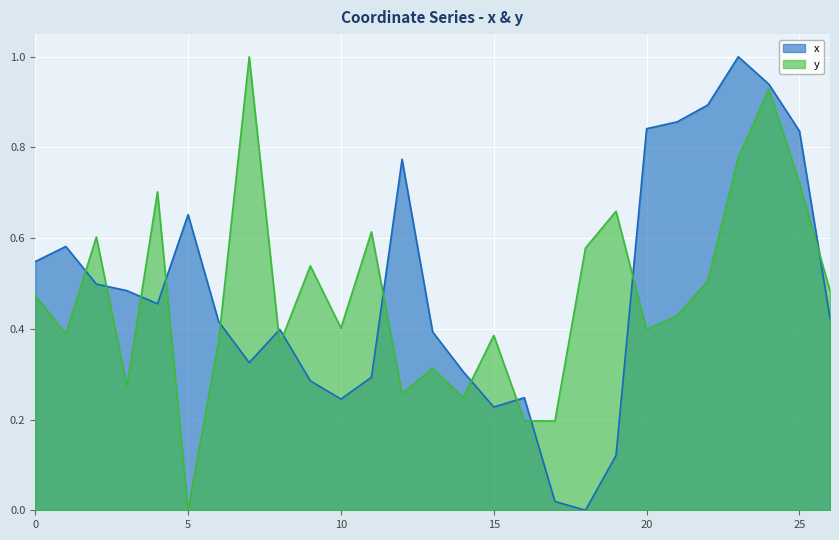

Reading left to right, what are all the values shown in this chart?

x: 0.5	0.6	0.5	0.5	0.5	0.7	0.4	0.3	0.4	0.3	0.2	0.3	0.8	0.4	0.3	0.2	0.2	0.0	0.0	0.1	0.8	0.9	0.9	1.0	0.9	0.8	0.4
y: 0.5	0.4	0.6	0.3	0.7	0.0	0.4	1.0	0.4	0.5	0.4	0.6	0.3	0.3	0.2	0.4	0.2	0.2	0.6	0.7	0.4	0.4	0.5	0.8	0.9	0.7	0.5